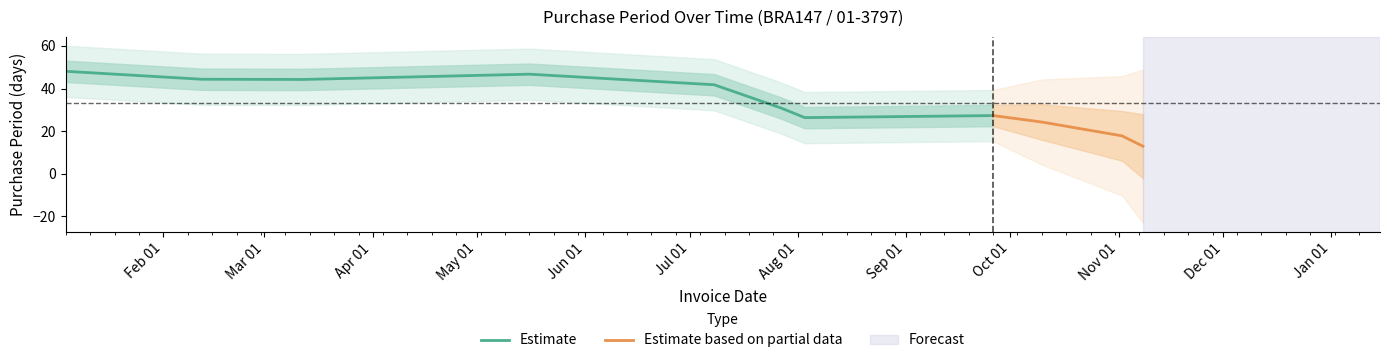

What is the change in value from 2016-02-12 to 2016-11-08?

-33